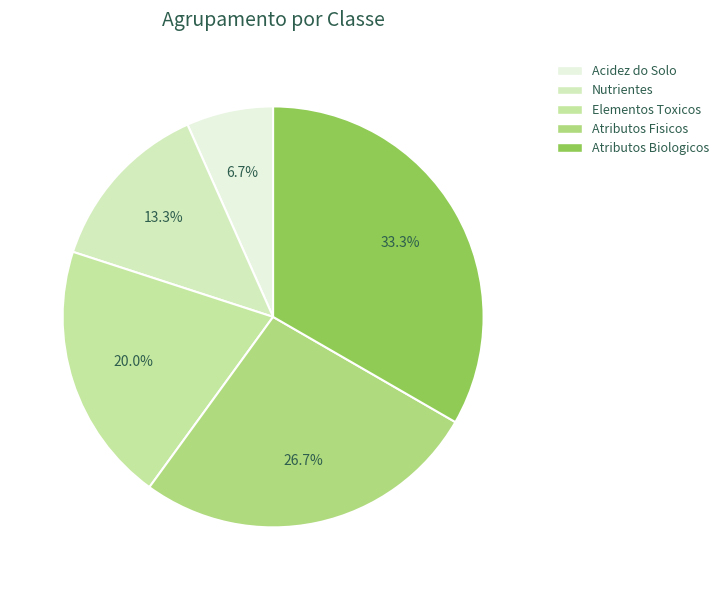

Which has a higher value, Elementos Toxicos or Atributos Fisicos?

Atributos Fisicos